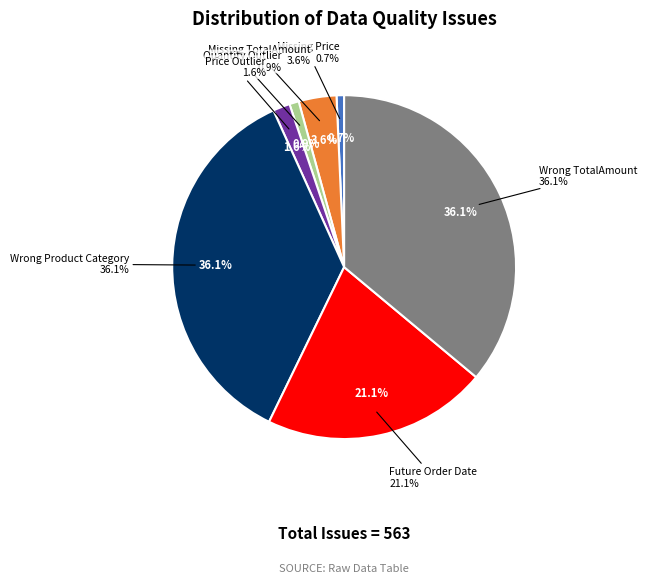

To the nearest percent, what percentage of the pie is Wrong Product Category?

36%